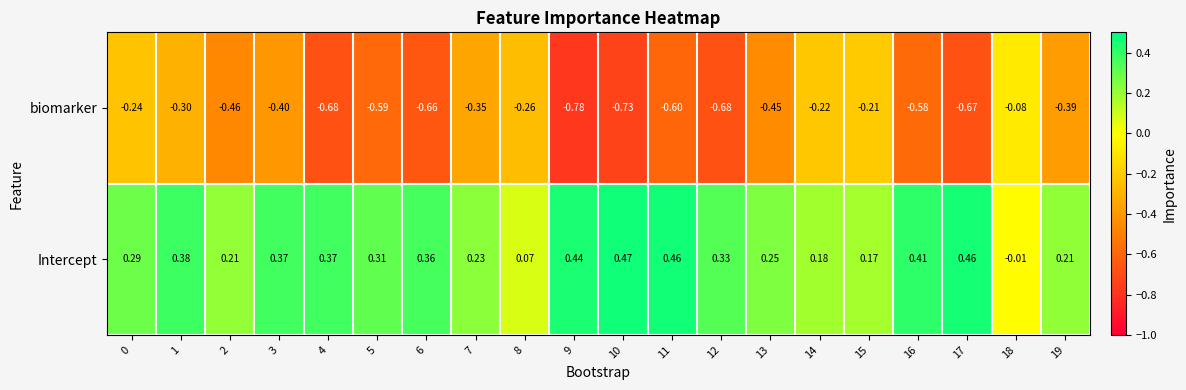

Between 4 and 5, which series saw the biggest shift?

biomarker